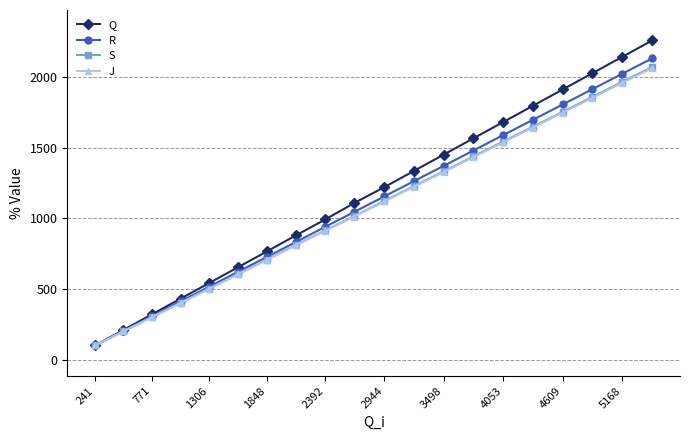

What is the highest value of the Q series?

2259.3